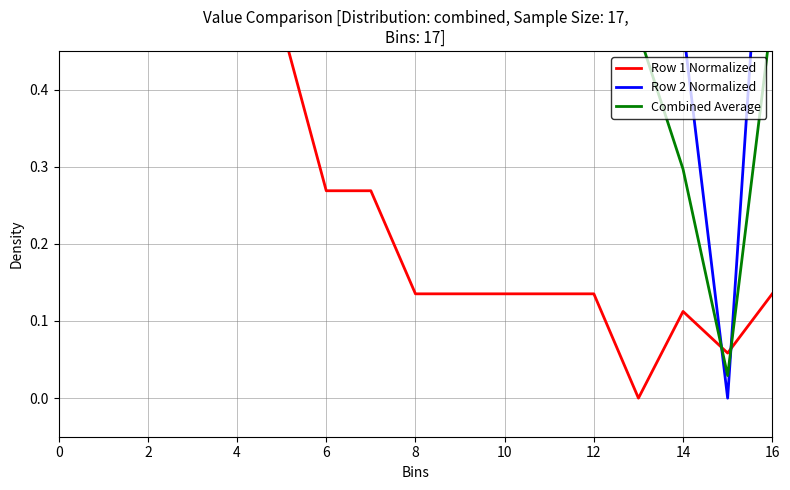

How many data points does each series have?

17